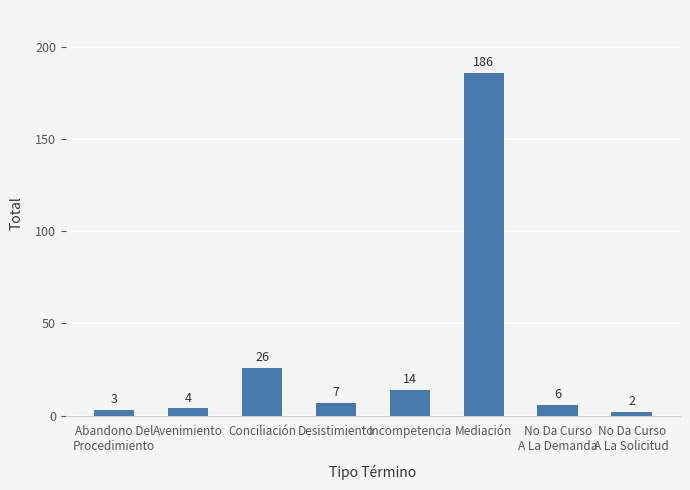

What is the sum of the values at Desistimiento and No Da Curso
A La Solicitud?

9